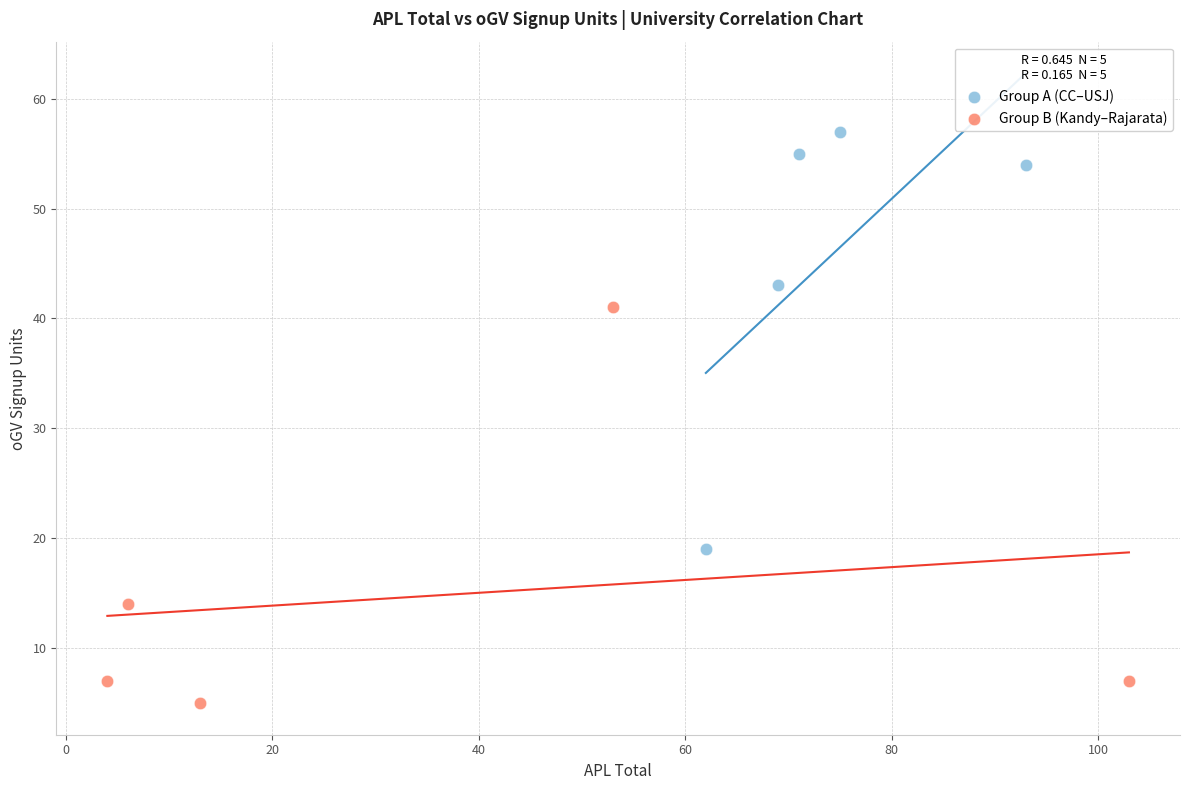

Which series contains the lowest Y value?

Group B (Kandy–Rajarata)